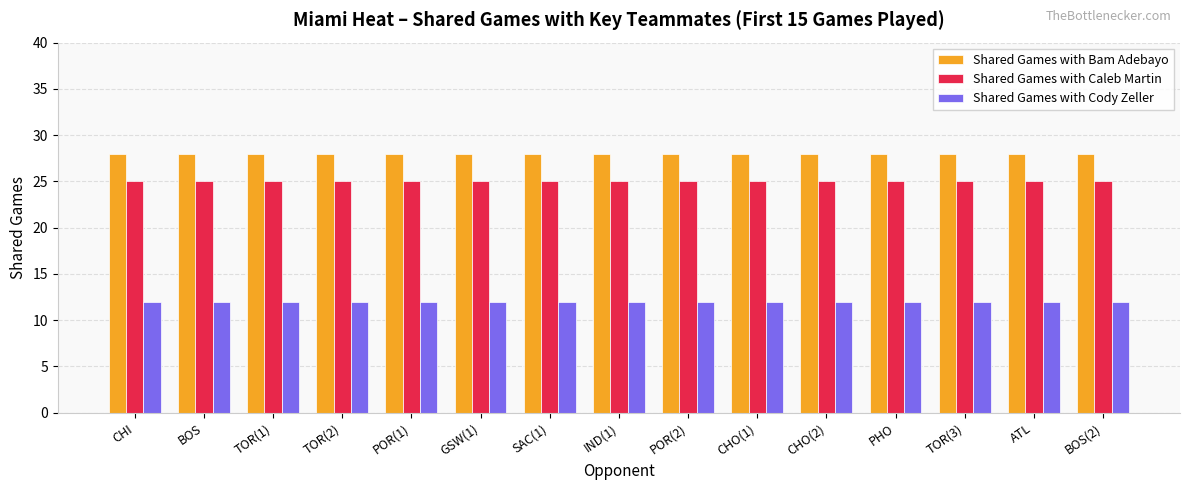

What is the spread (max minus min) of values at CHI?

16